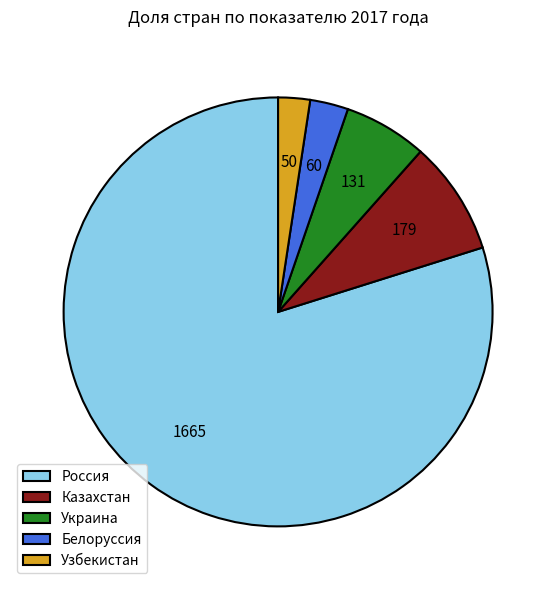

How many slices are in this pie chart?

5